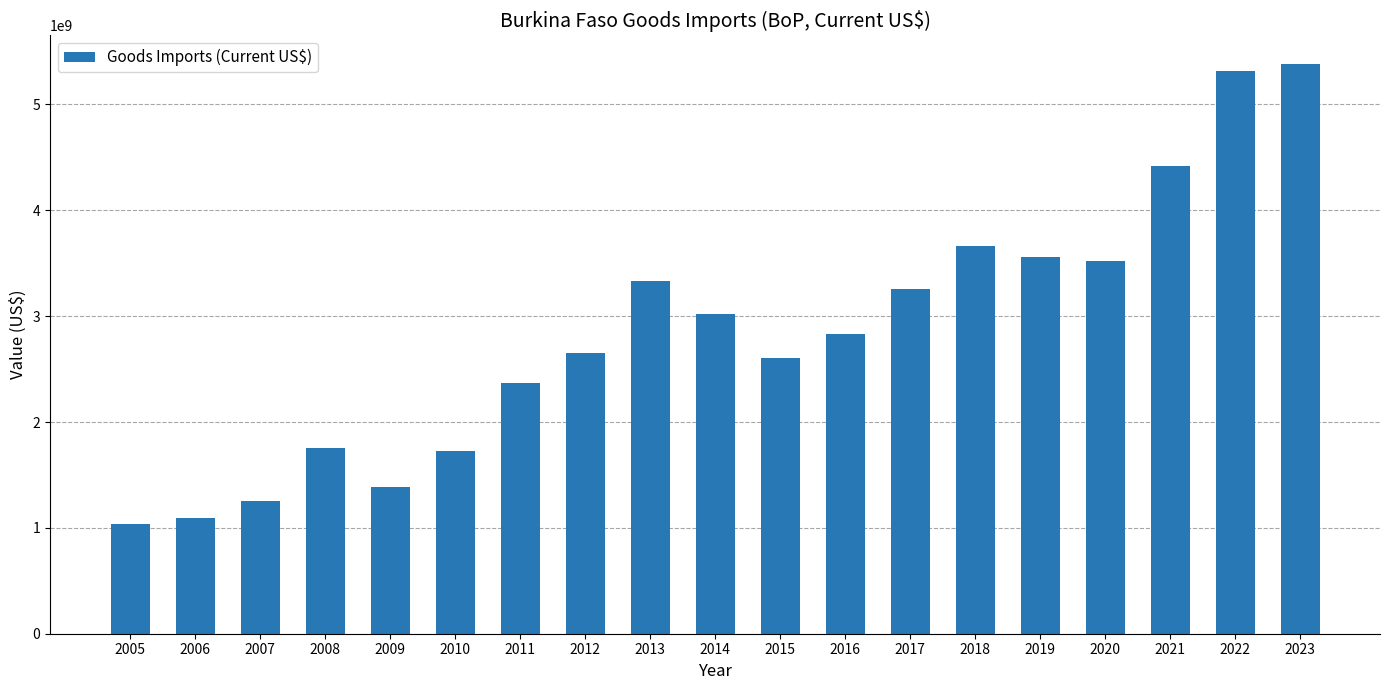

Are the bars grouped side by side (vs. stacked)?

No